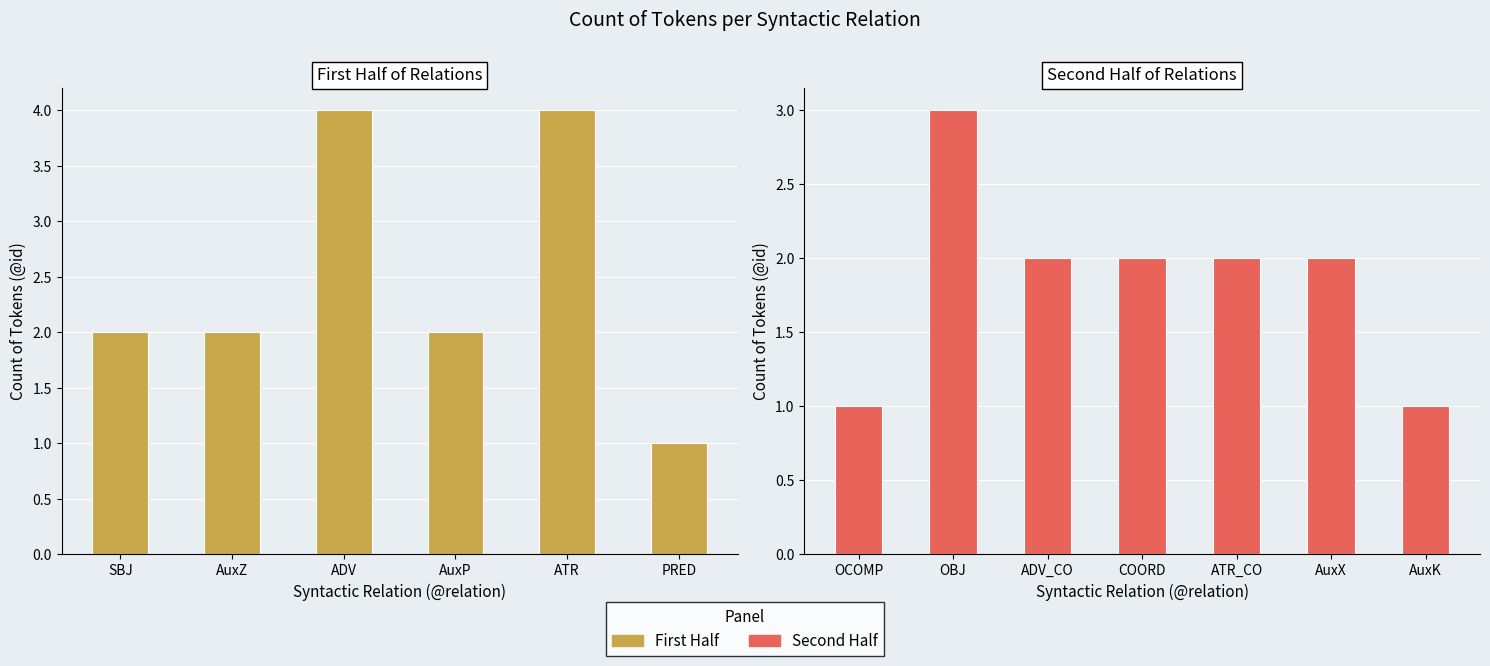

What is the ratio of the value at AuxK to the value at OCOMP?

1.0